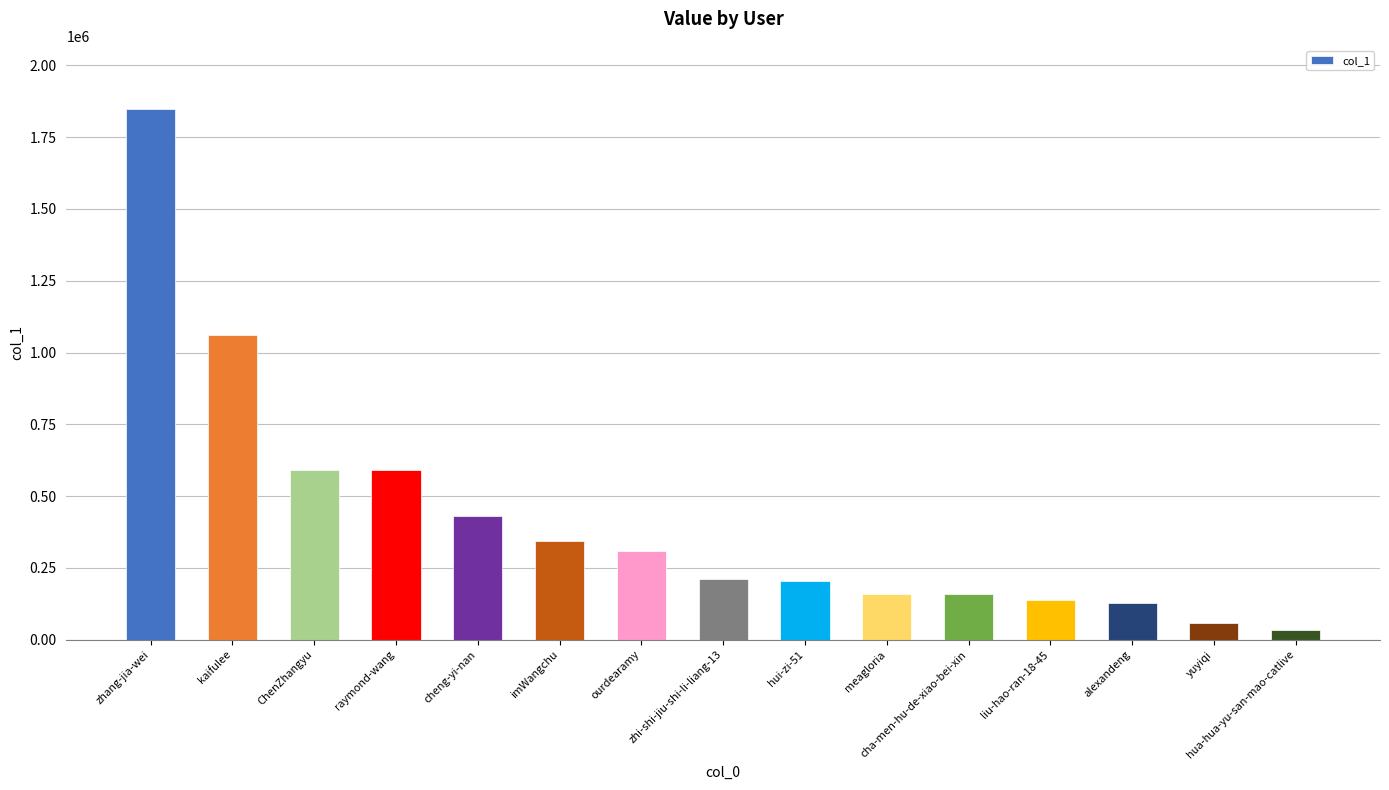

Are the bars horizontal?

No